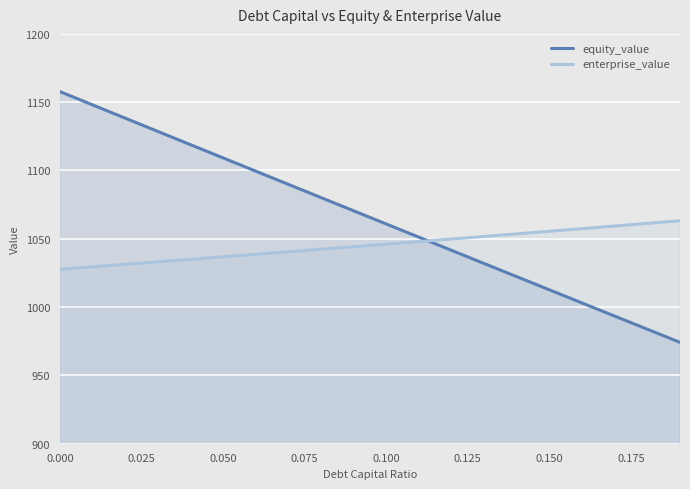

What is the minimum value for enterprise_value?

1027.7